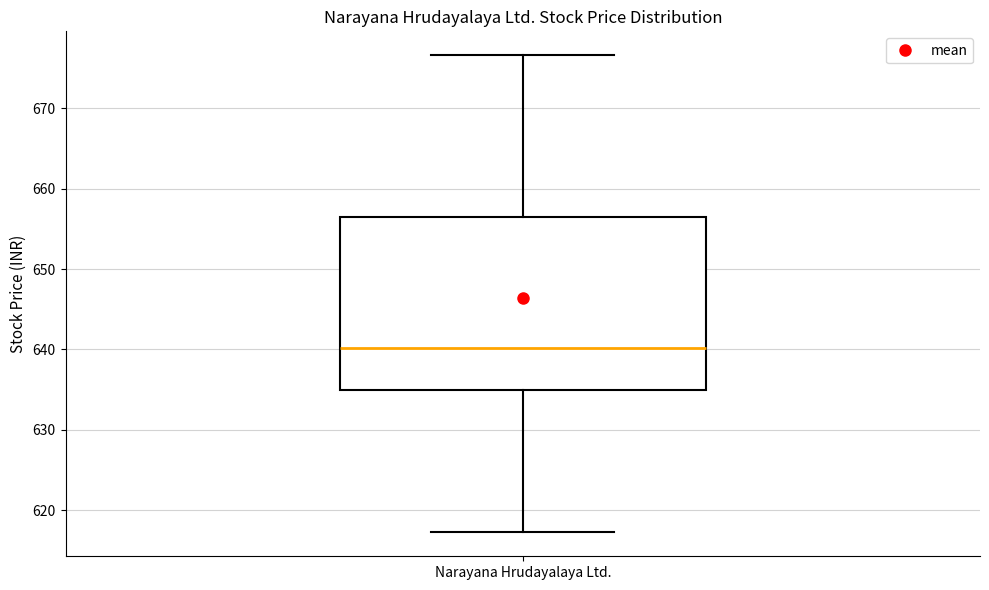

Transcribe this box plot: give where the median line is, the range the box spans, and where the two whiskers end, as read against the y-axis. The values are not printed on the chart, so give them approximately, as read against the axis.

median 640, box 635 to 657, whiskers 617 to 677